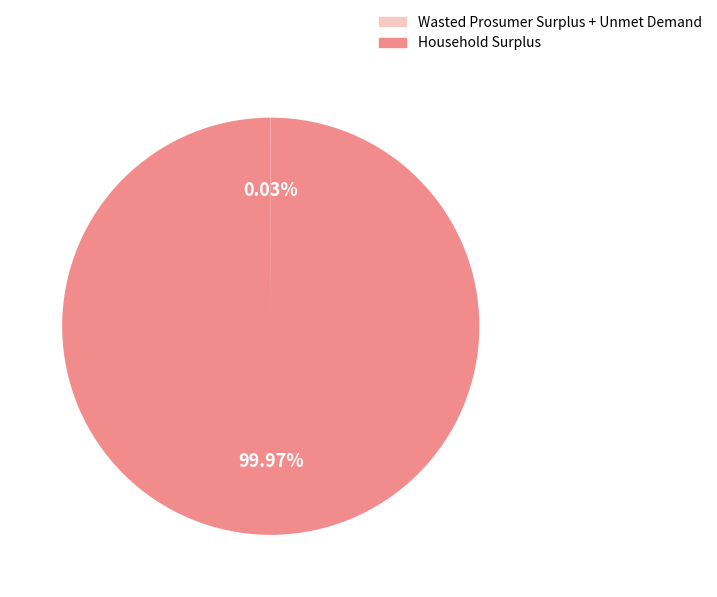

Is there any slice that represents more than half of the pie?

Yes